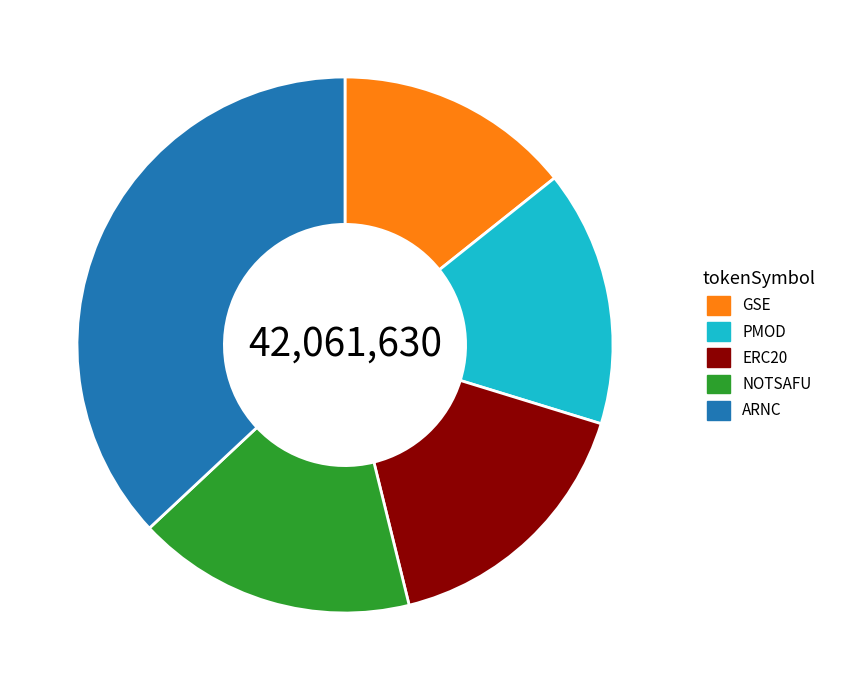

Is it true that NOTSAFU is 17% of the pie?

True